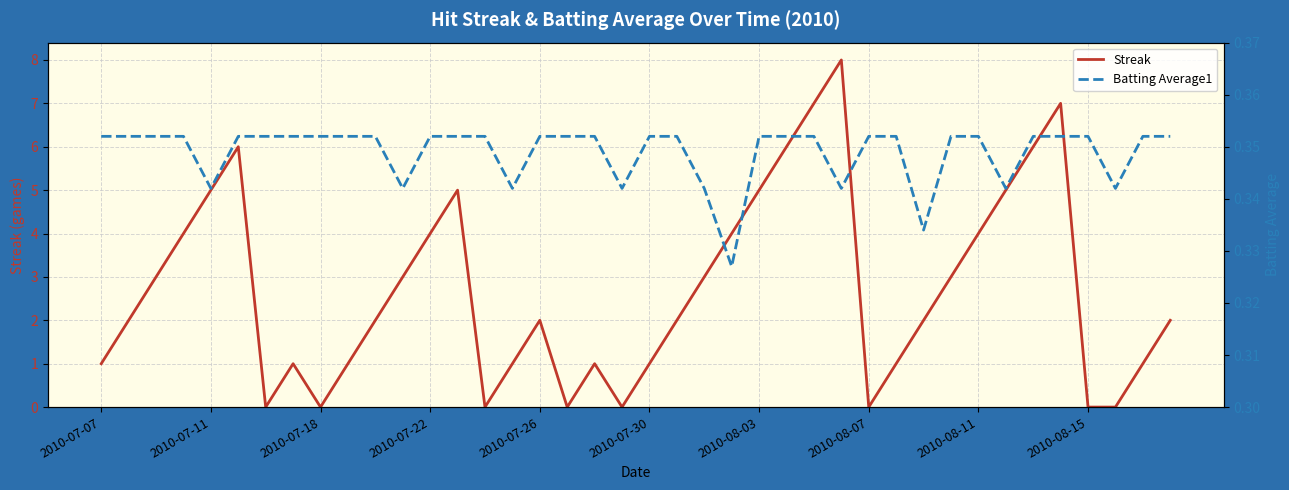

What is the maximum value for Batting Average1?

0.4